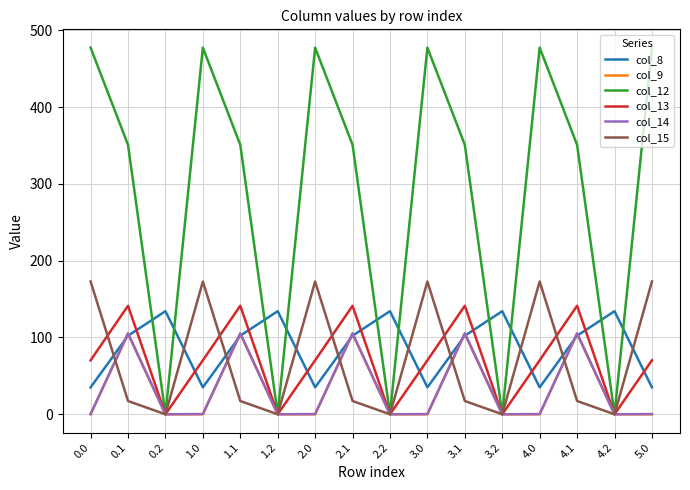

Which series has the largest total across all categories?

col_12